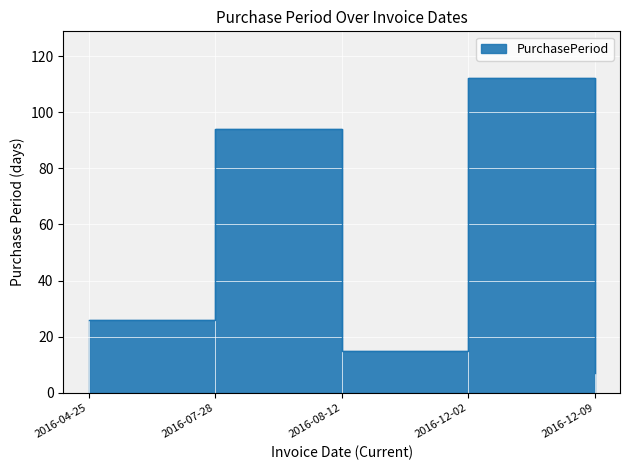

Is this an area chart (filled region under the line)?

No